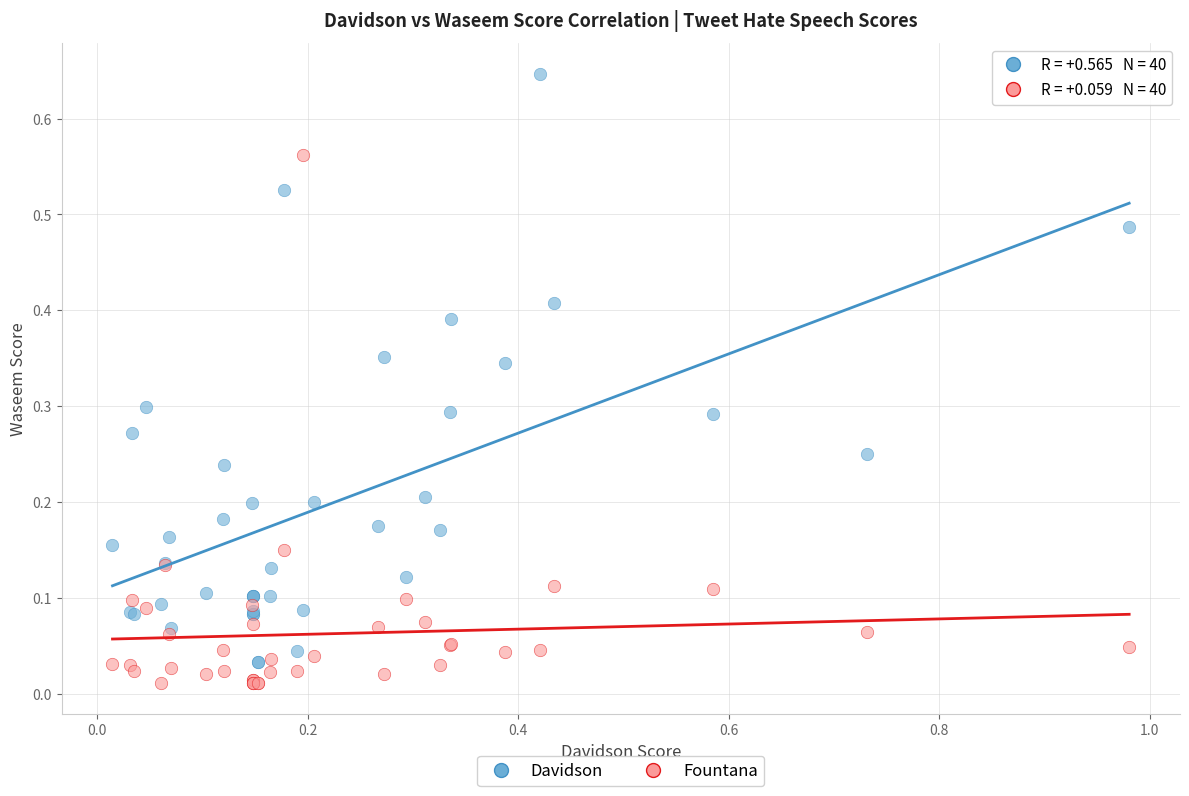

What is the X range (max minus min) for the scatter plot?

1.0